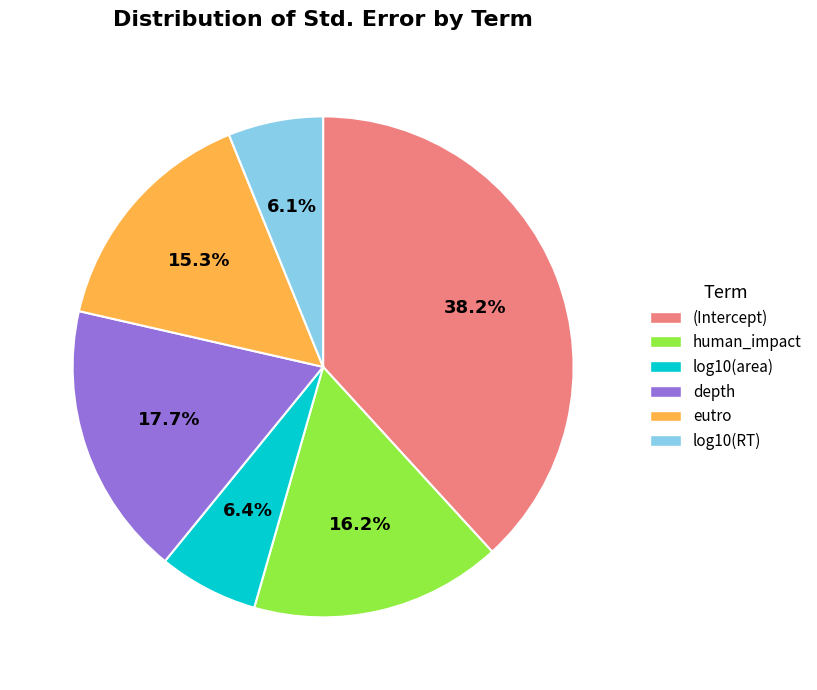

What is the largest slice in the pie chart?

(Intercept)